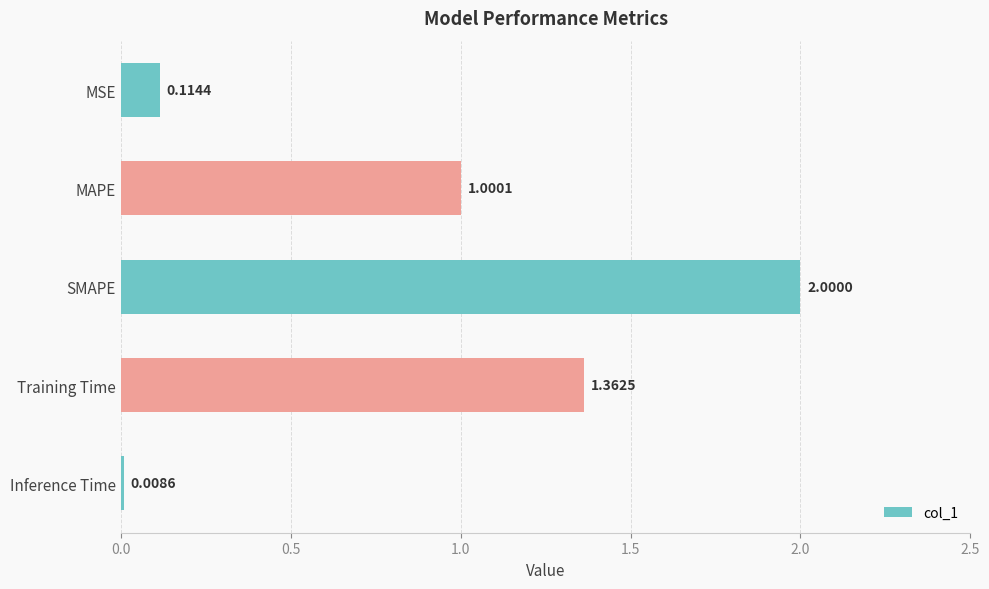

At which label is the value closest to 1?

MAPE